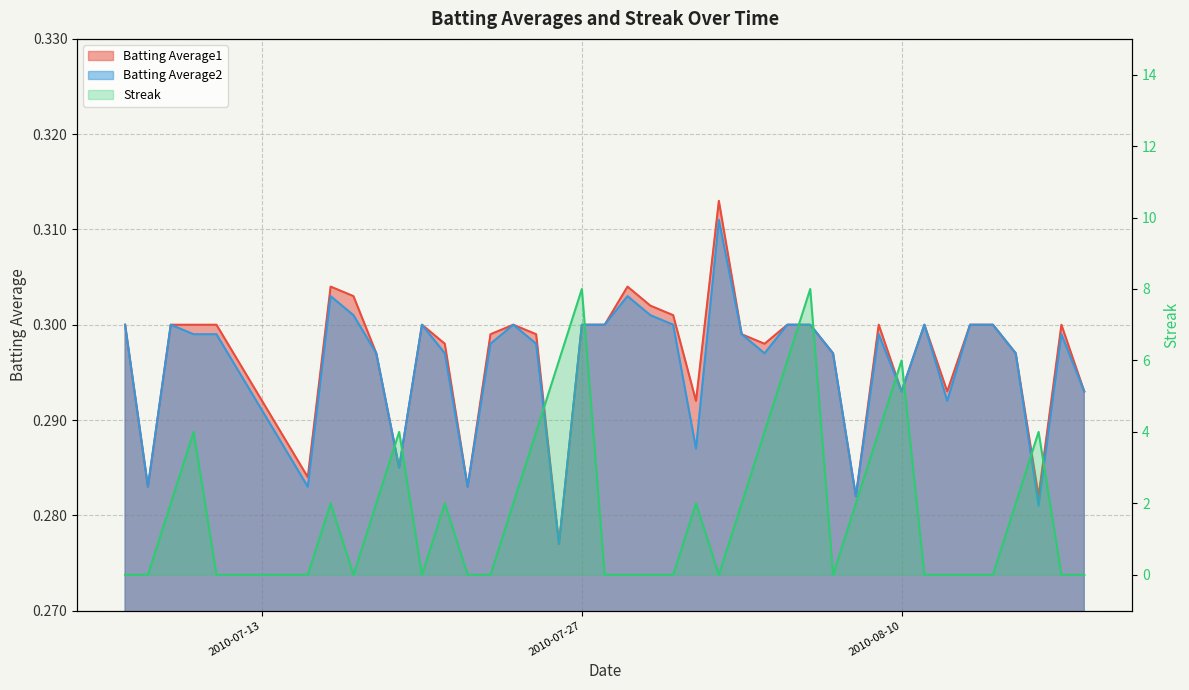

List the labels in order of Streak value, largest first.

2010-07-27, 2010-08-06, 2010-07-26, 2010-08-05, 2010-08-10, 2010-07-10, 2010-07-19, 2010-07-25, 2010-08-04, 2010-08-09, 2010-08-16, 2010-07-09, 2010-07-16, 2010-07-18, 2010-07-21, 2010-07-24, 2010-08-01, 2010-08-03, 2010-08-08, 2010-08-15, 2010-07-07, 2010-07-08, 2010-07-11, 2010-07-15, 2010-07-17, 2010-07-20, 2010-07-22, 2010-07-23, 2010-07-28, 2010-07-29, 2010-07-30, 2010-07-31, 2010-08-02, 2010-08-07, 2010-08-11, 2010-08-12, 2010-08-13, 2010-08-14, 2010-08-17, 2010-08-18